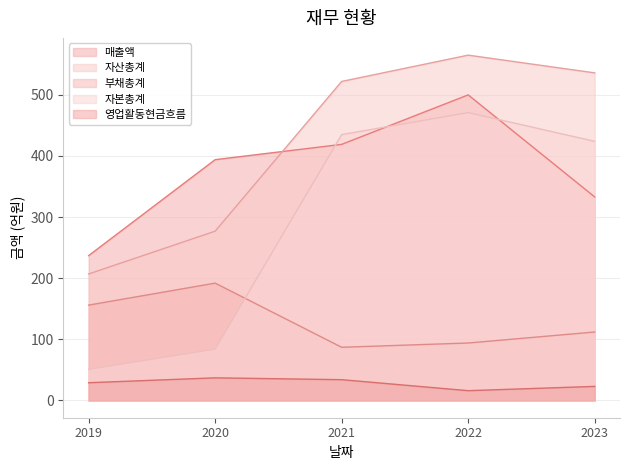

True or false: 자본총계 and 영업활동현금흐름 intersect in this chart.

False